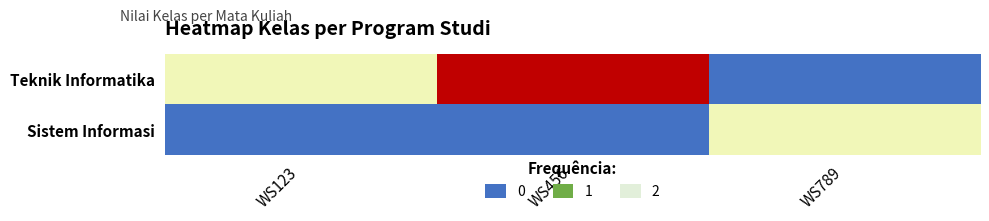

Which series changed the most between WS123 and WS789?

Teknik Informatika